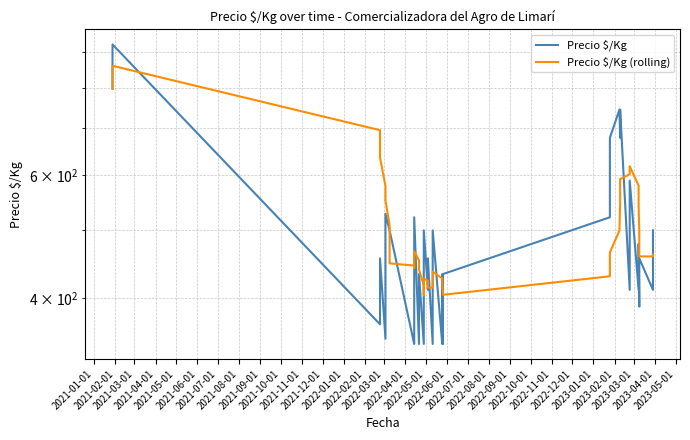

What is the difference between the maximum and minimum values in the Precio $/Kg (rolling) series?

455.1